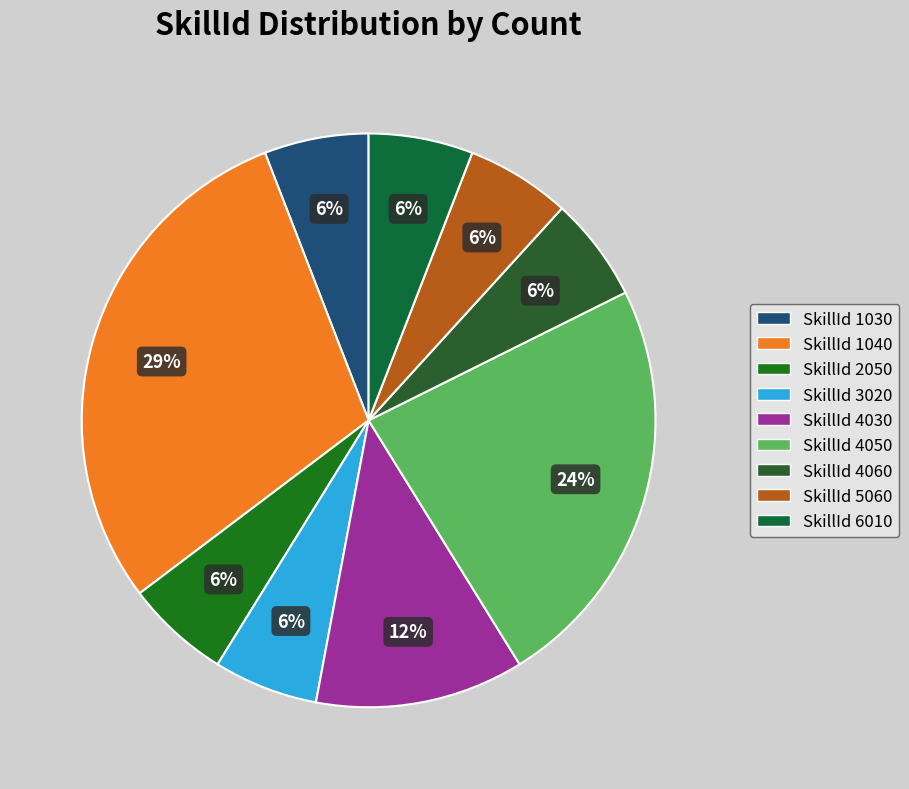

Is there any slice that represents more than half of the pie?

No